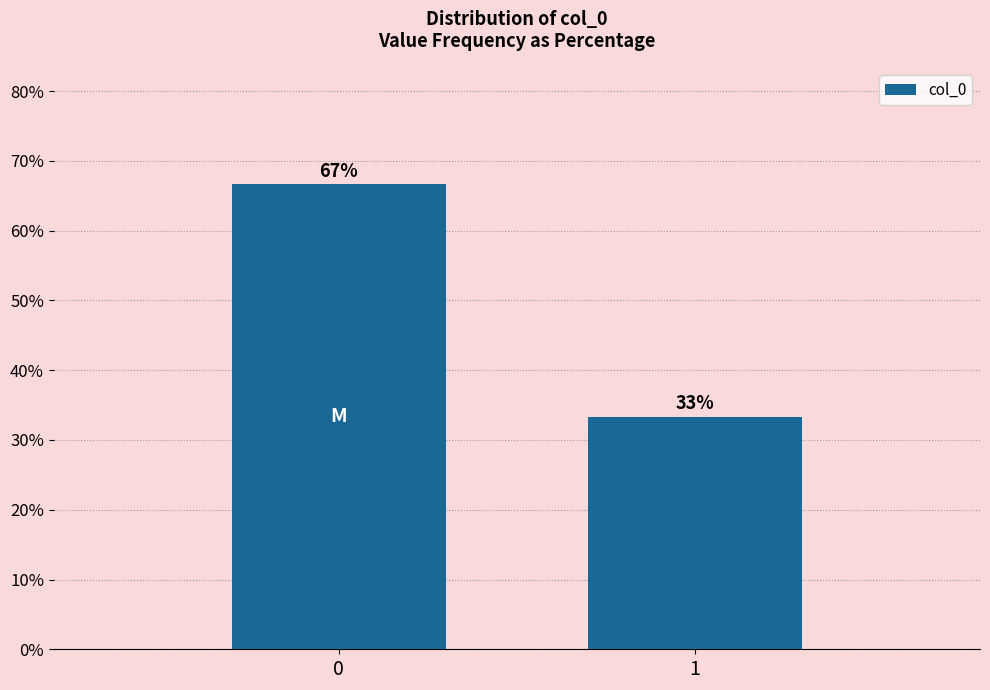

The chart shows a value of 48.2 at 1. True or false?

False